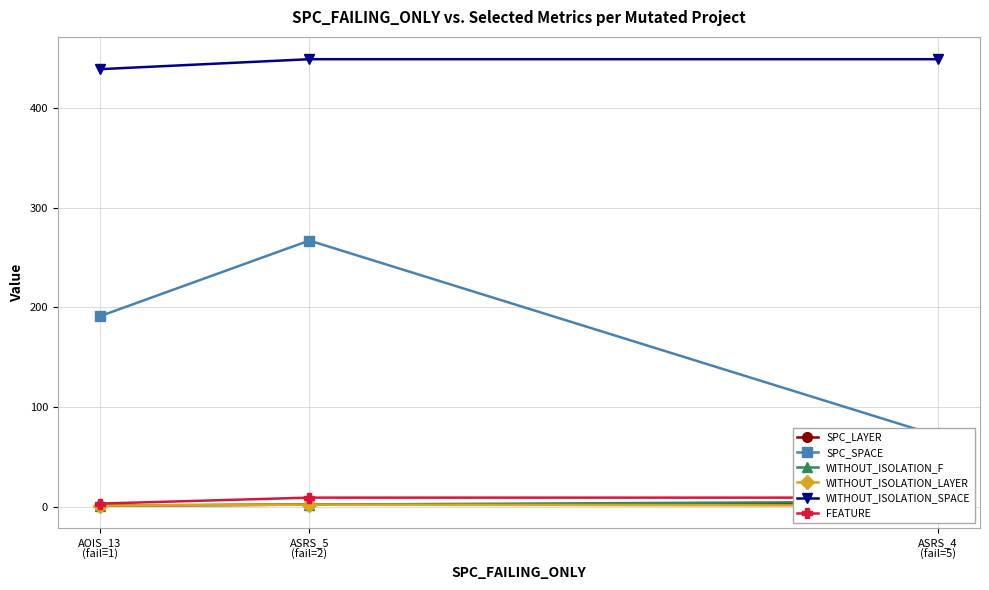

What are all the series names shown in the legend?

SPC_LAYER, SPC_SPACE, WITHOUT_ISOLATION_F, WITHOUT_ISOLATION_LAYER, WITHOUT_ISOLATION_SPACE, FEATURE